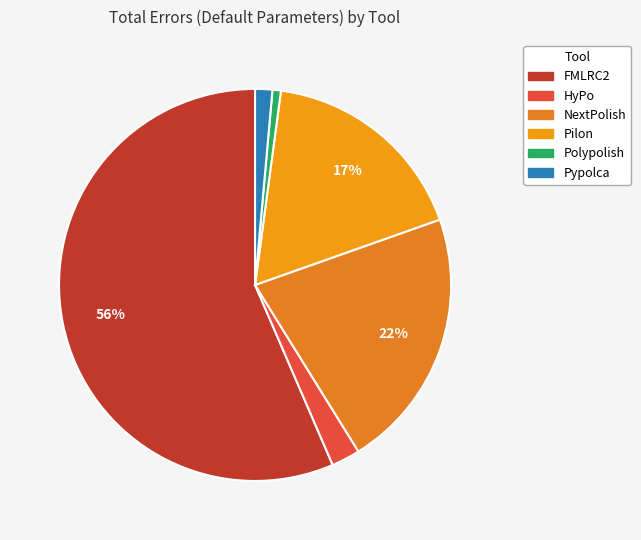

Count the number of slices in the pie.

6